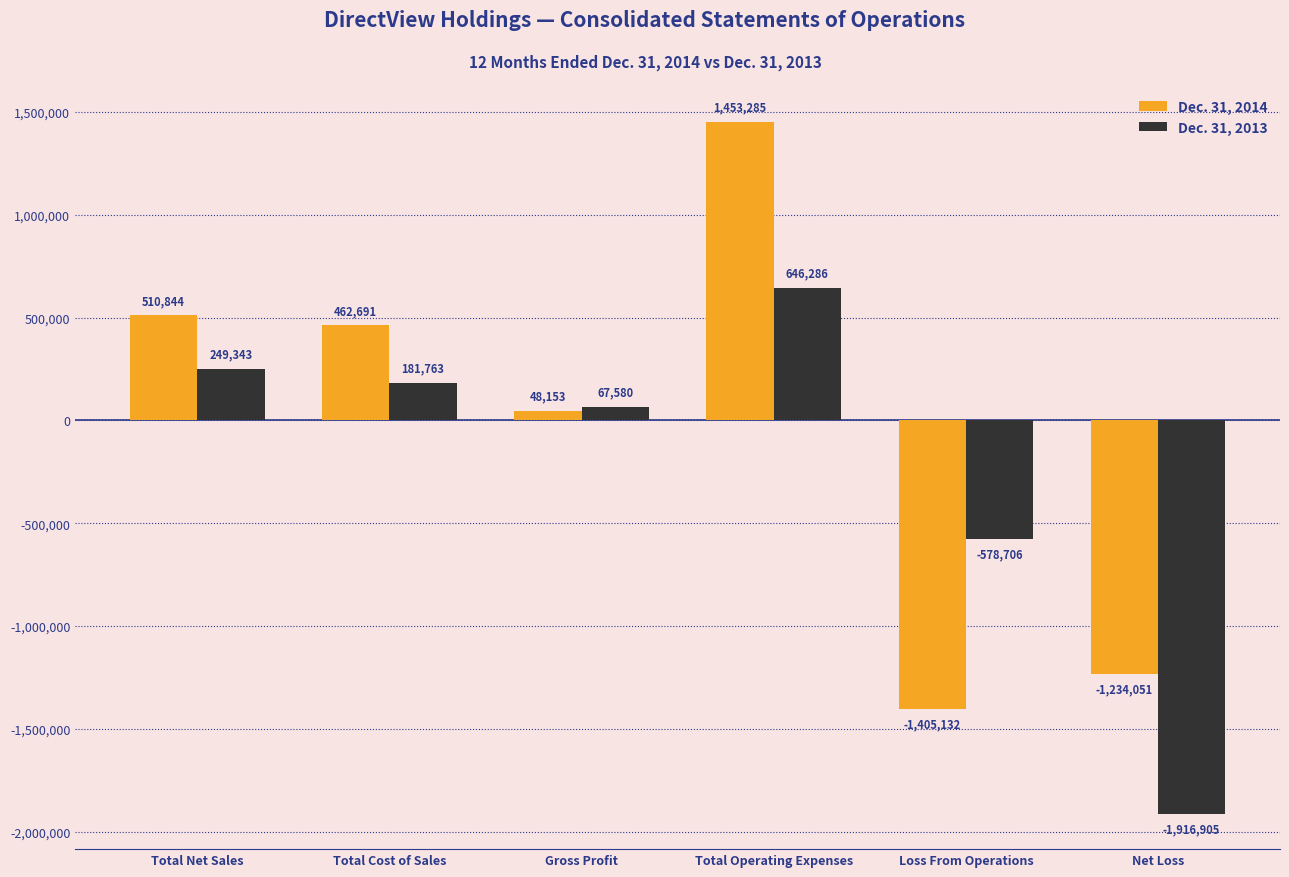

How many series are shown in this chart?

2